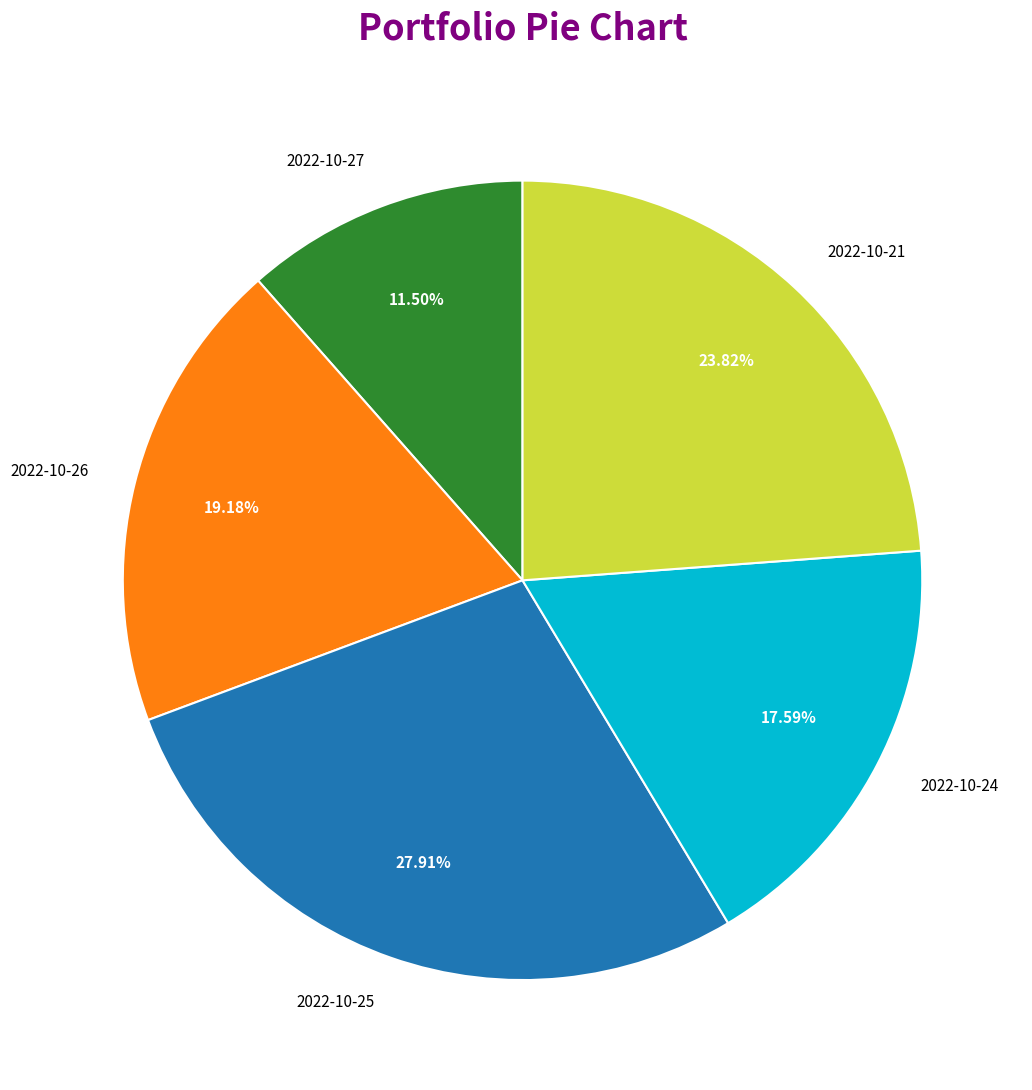

How many slices are in this pie chart?

5